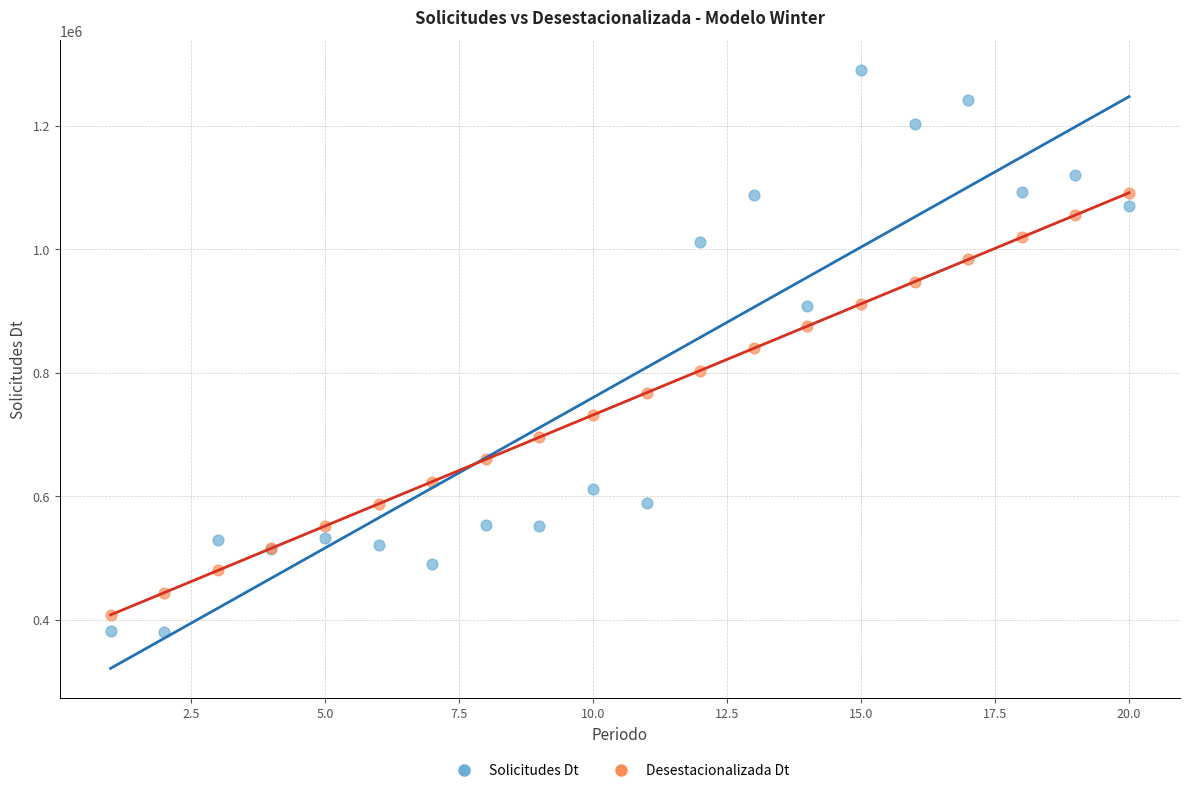

Which series has the widest spread of Y values?

Solicitudes Dt